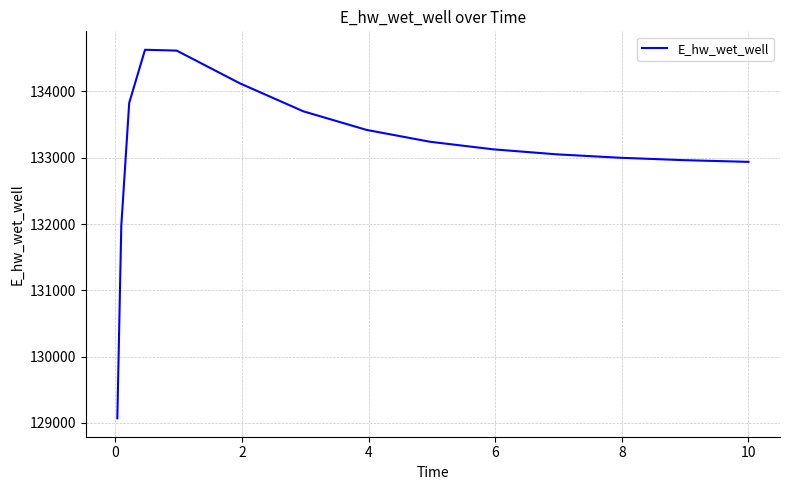

What is the difference between the maximum and minimum values?

5557.7